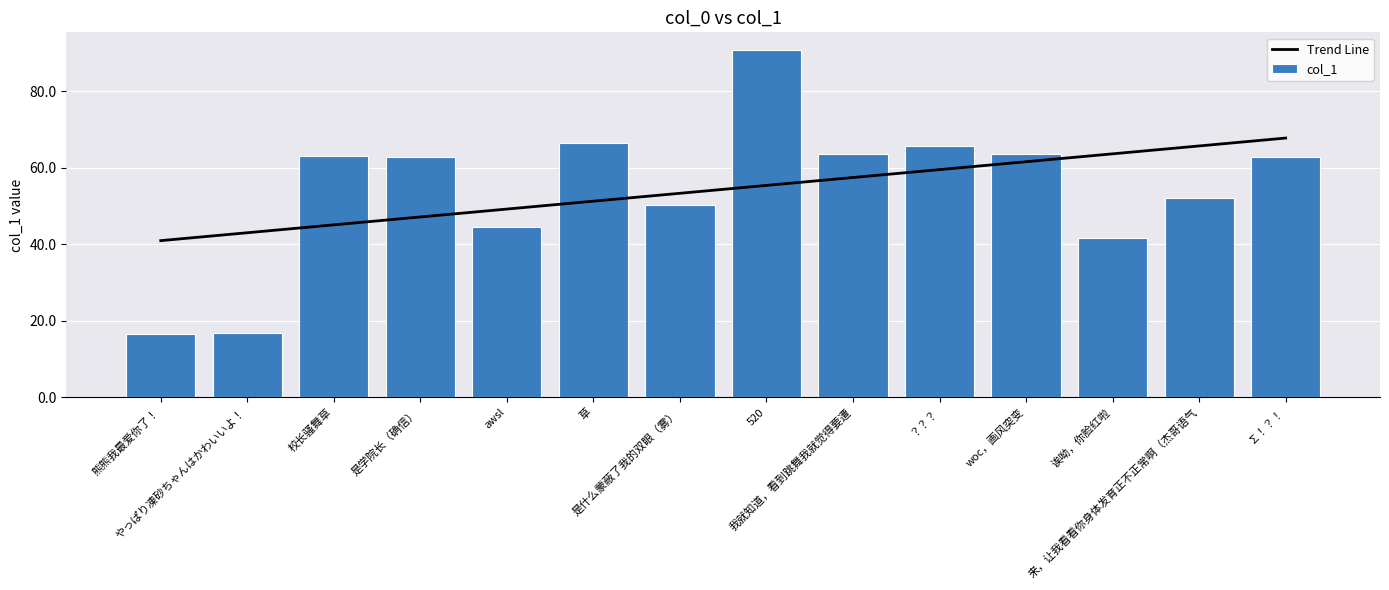

How many values in the col_1 series exceed 62?

8